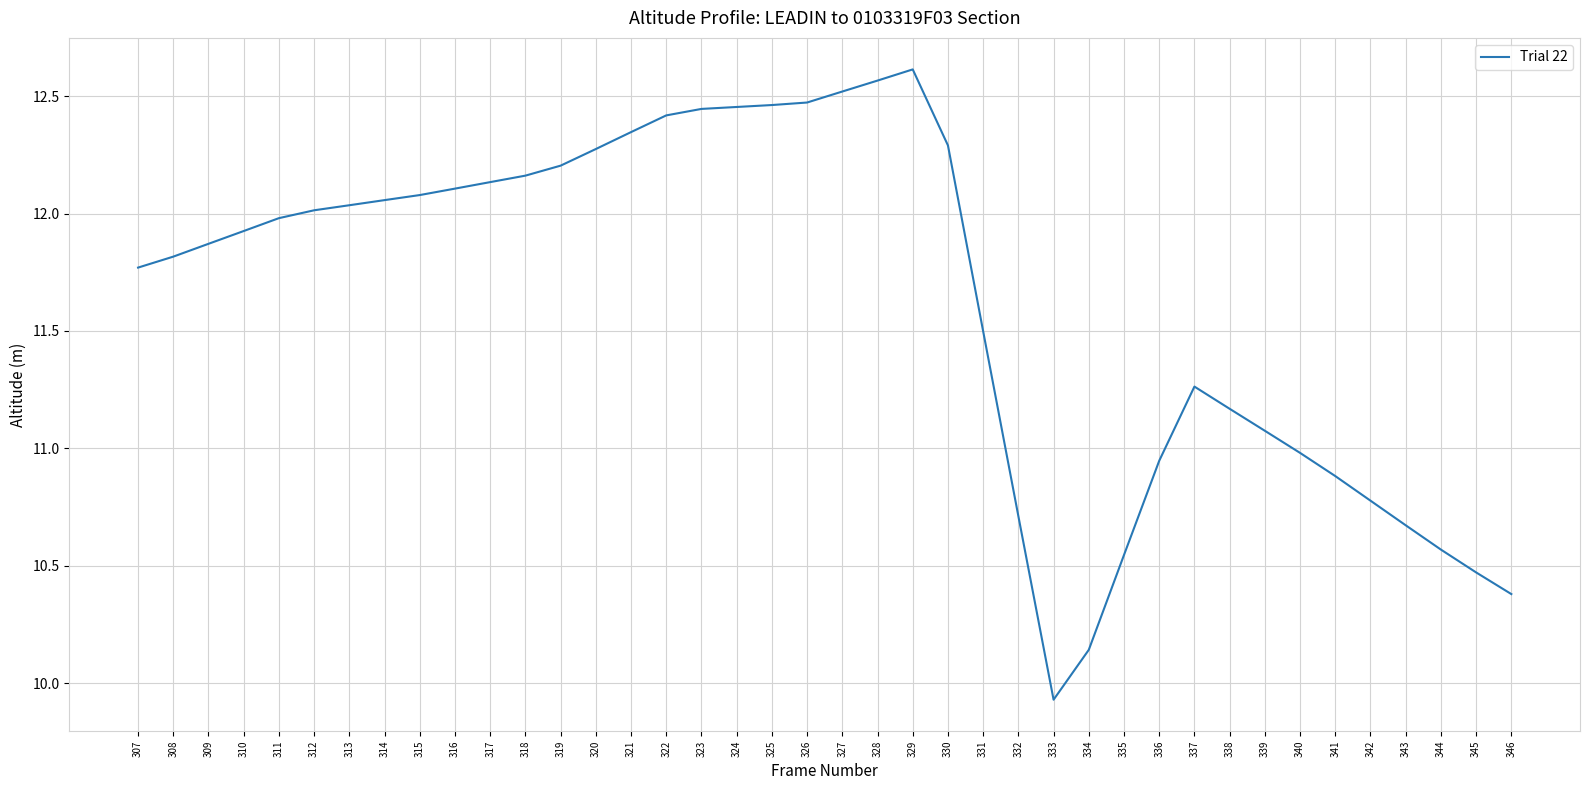

What is the change in value from 326 to 337?

-1.2